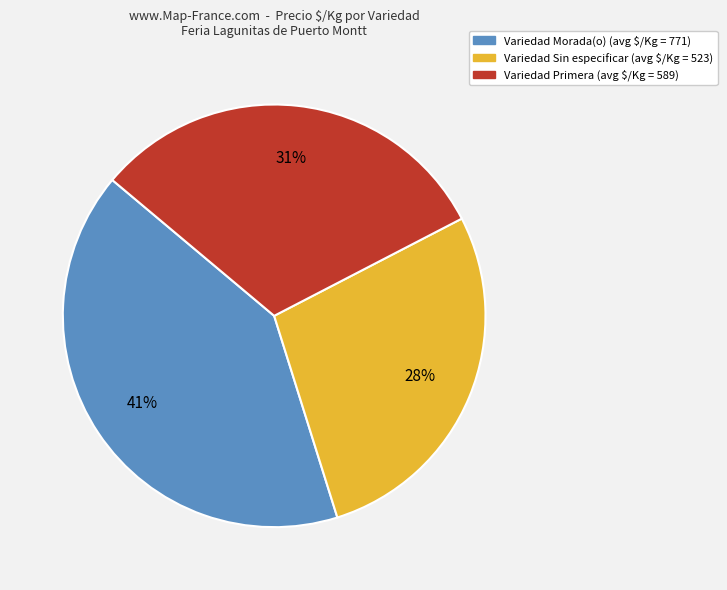

To the nearest percent, what is the difference between the largest and smallest slice percentages?

13%